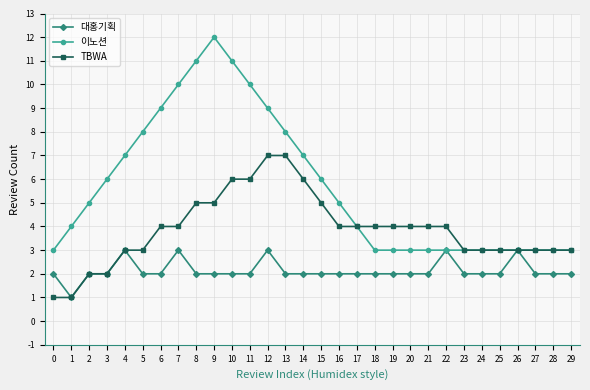

Is it true that 대홍기획 equals 2 at 29?

True